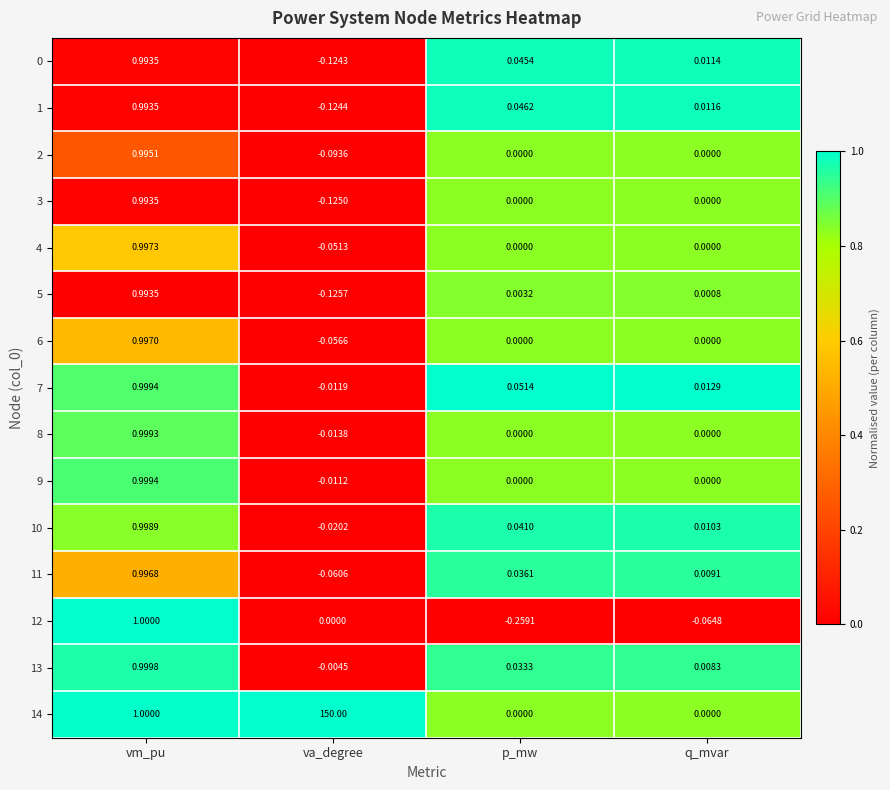

Which label corresponds to the largest value in the chart?

va_degree